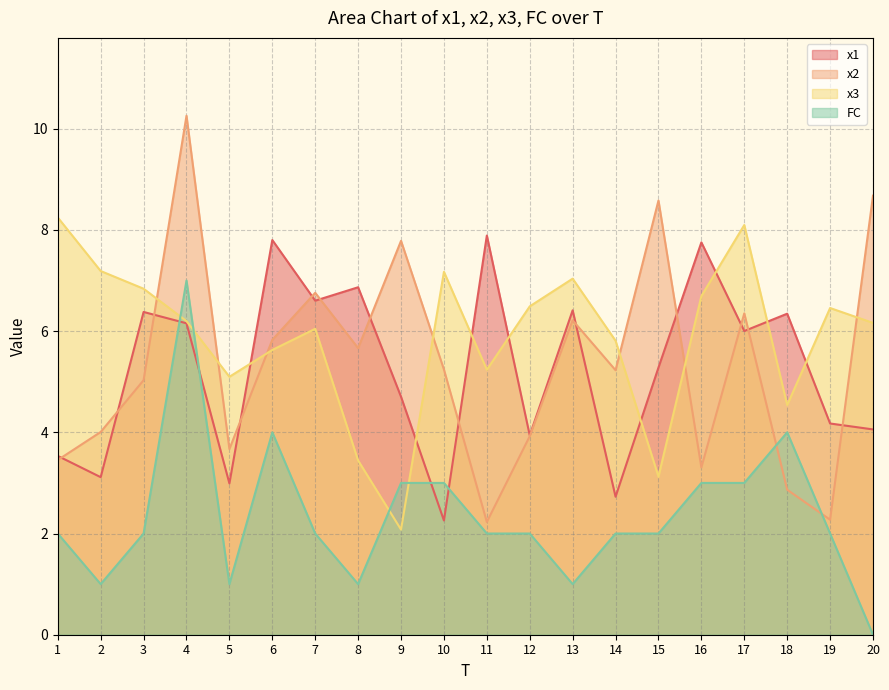

What are all the series names shown in the legend?

x1, x2, x3, FC